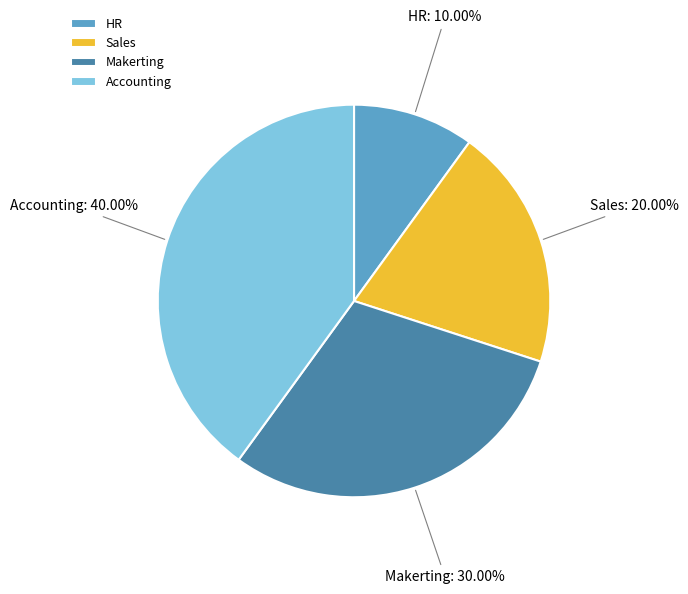

Is it true that Makerting is 39% of the pie?

False